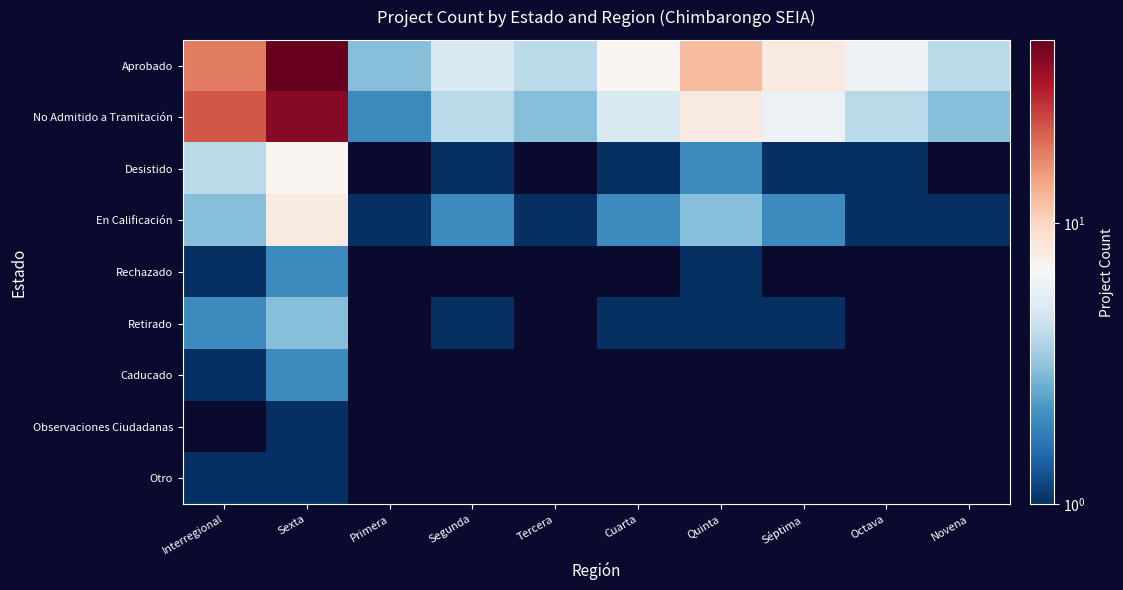

How many categories are shown in the chart?

10